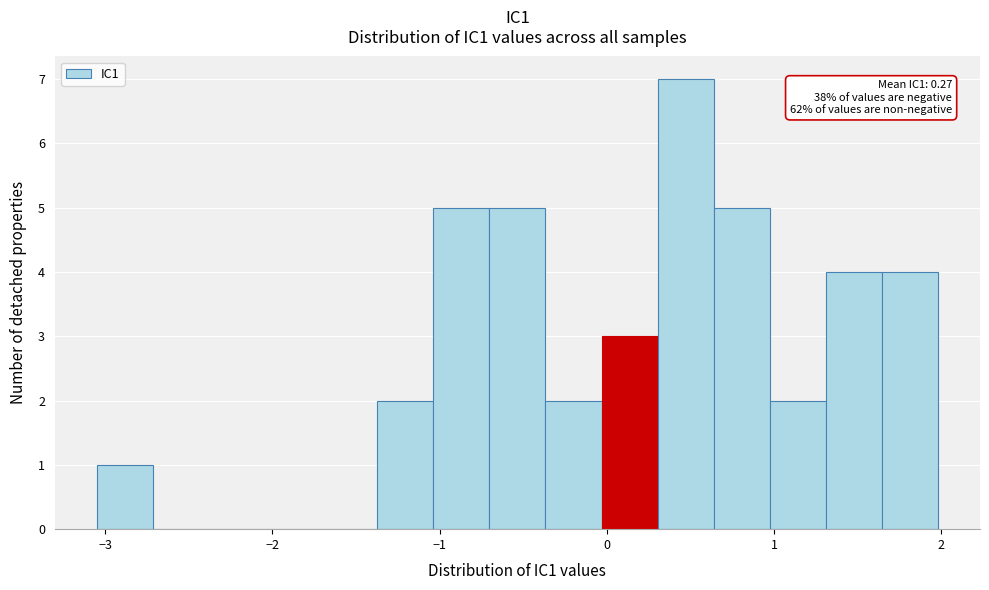

Read against the x-axis, roughly where is the centre of the tallest bar?

0.5